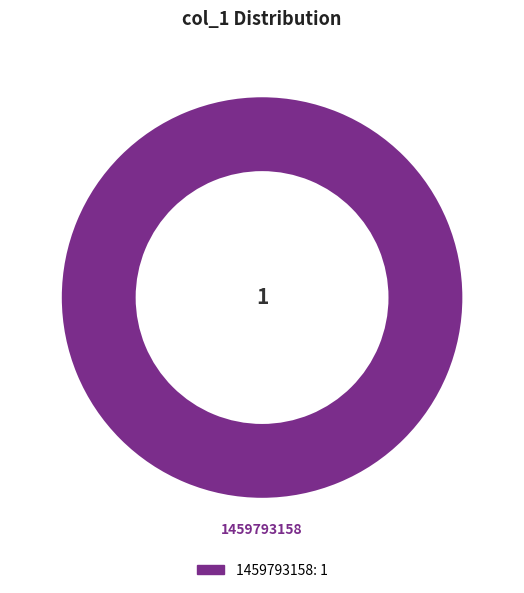

Does any single category account for the majority?

Yes